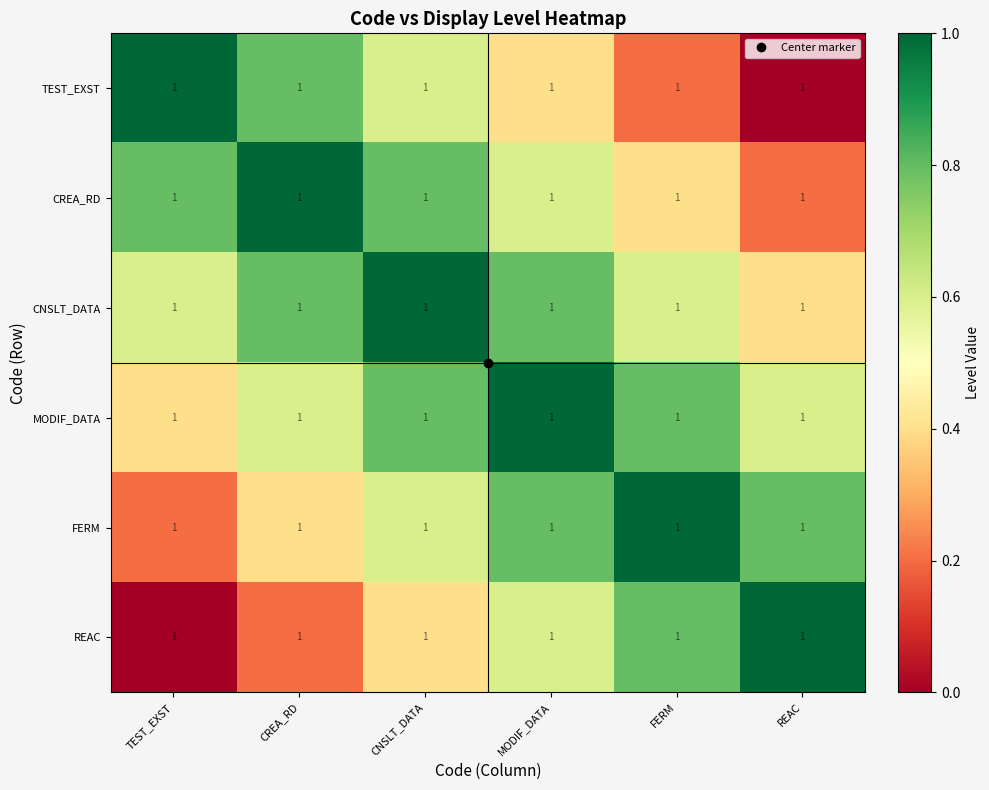

Is the value of REAC at MODIF_DATA greater than the value of MODIF_DATA at CNSLT_DATA?

No